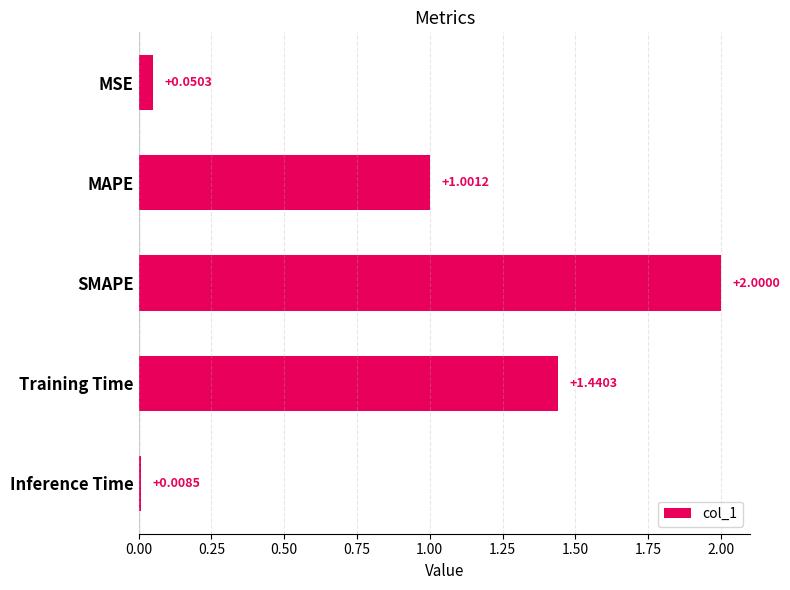

What is the difference between the values at SMAPE and Inference Time?

2.0